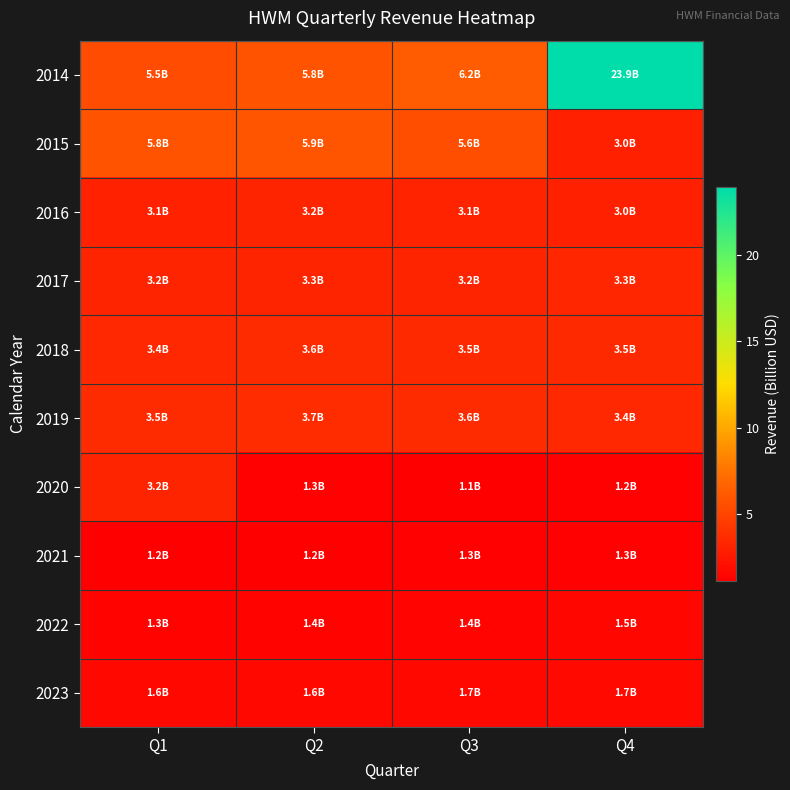

Which category has the highest value across all series?

Q4